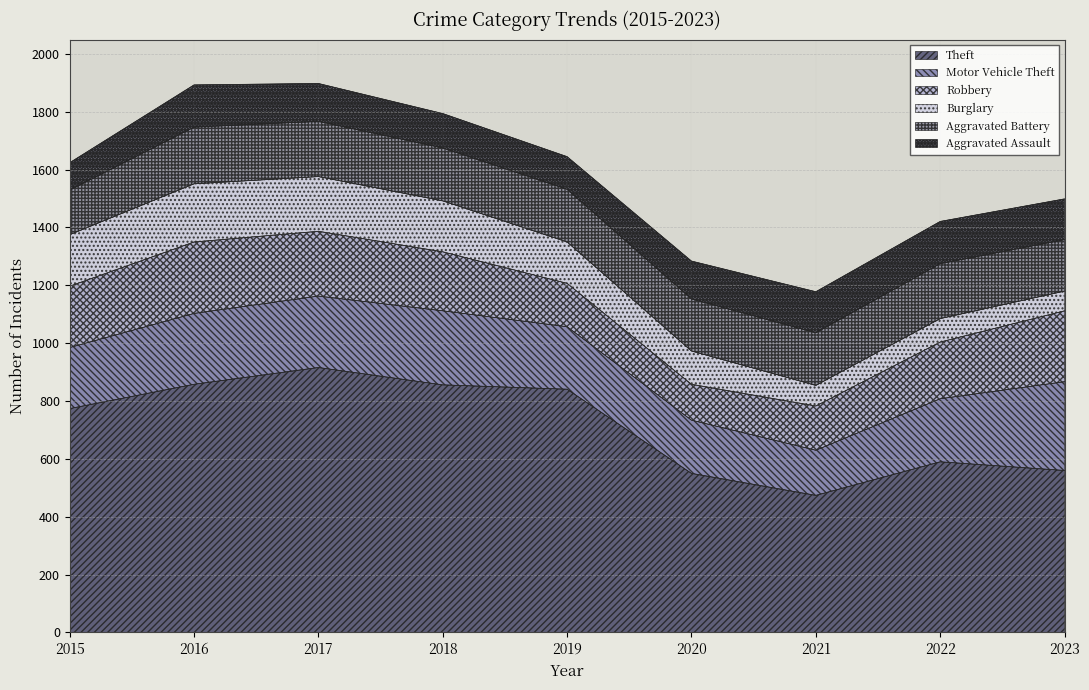

Does the chart have visible grid lines?

Yes